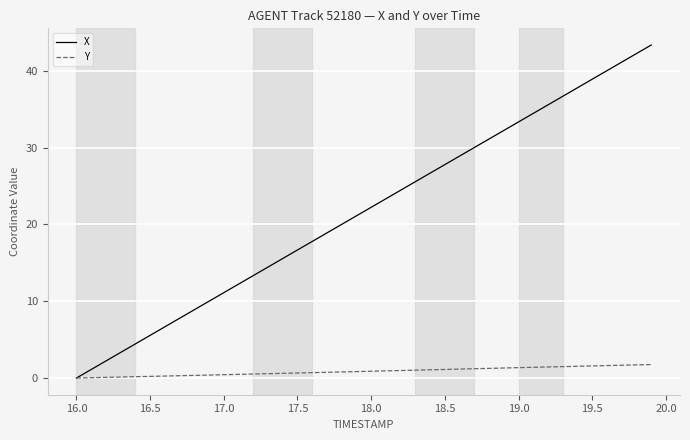

List the series in order of their overall mean, highest first.

X, Y